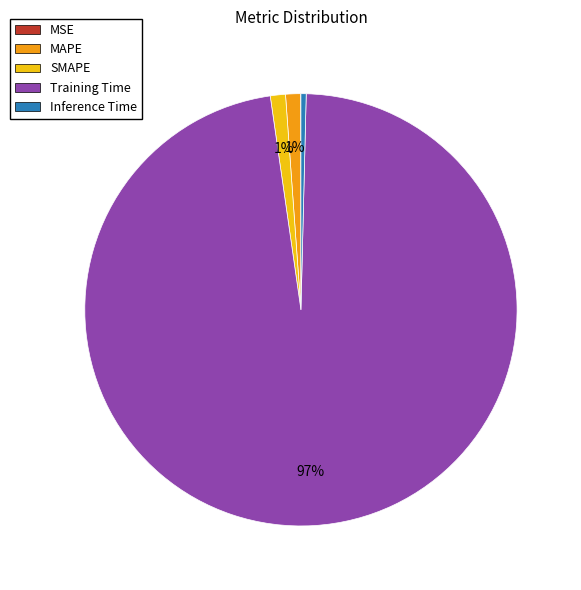

Is the sum of MAPE and Training Time greater than half?

Yes